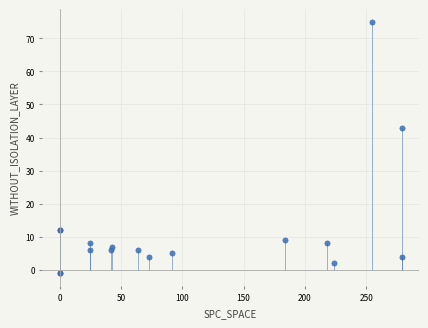

What Y value in the scatter plot is closest to 37?

43